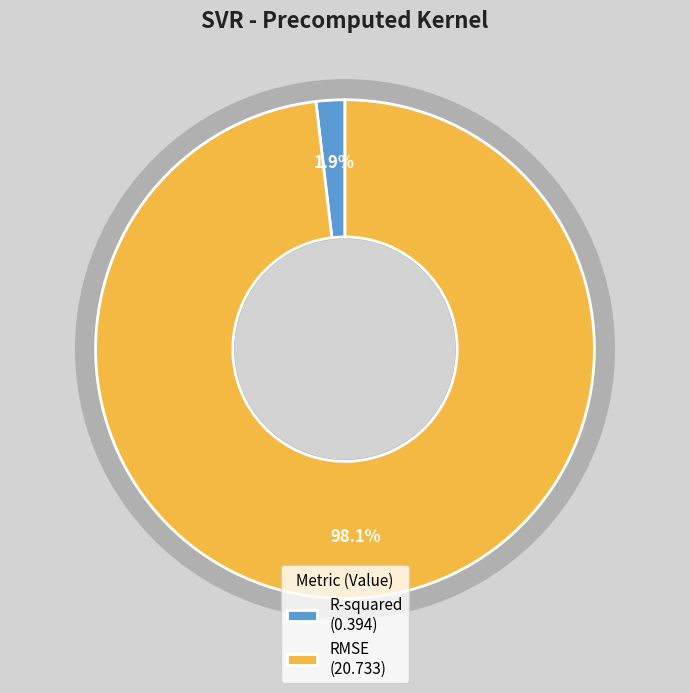

How much of the chart is everything except RMSE?

1.9%